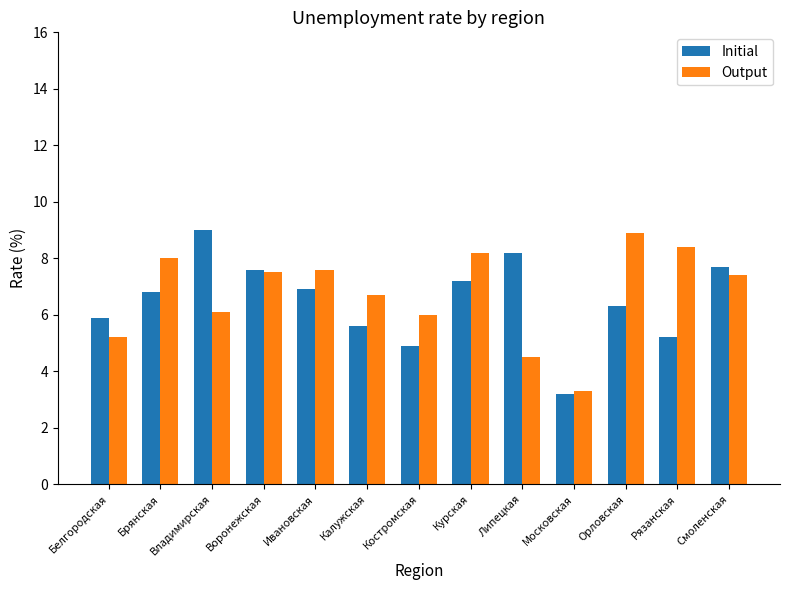

What is the value of the Output bar at the 10th from the left?

3.3